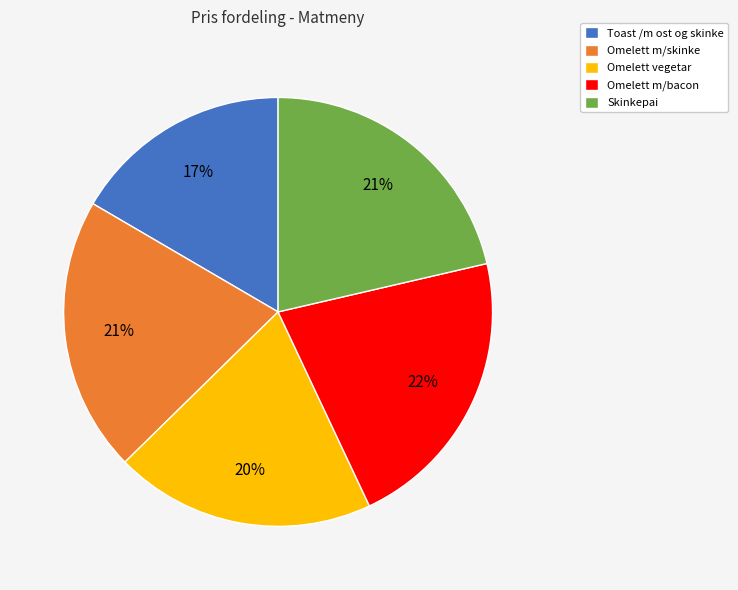

How many segments does this pie chart have?

5